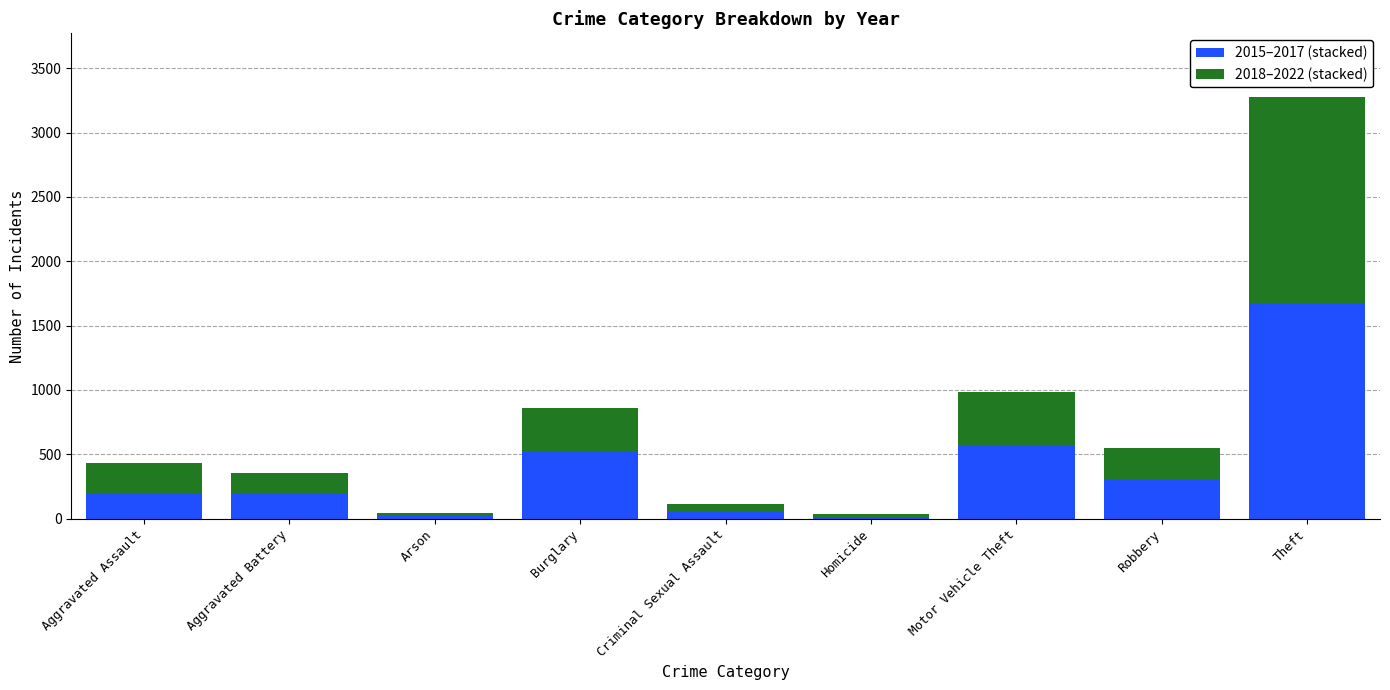

How many bars are there in total?

9